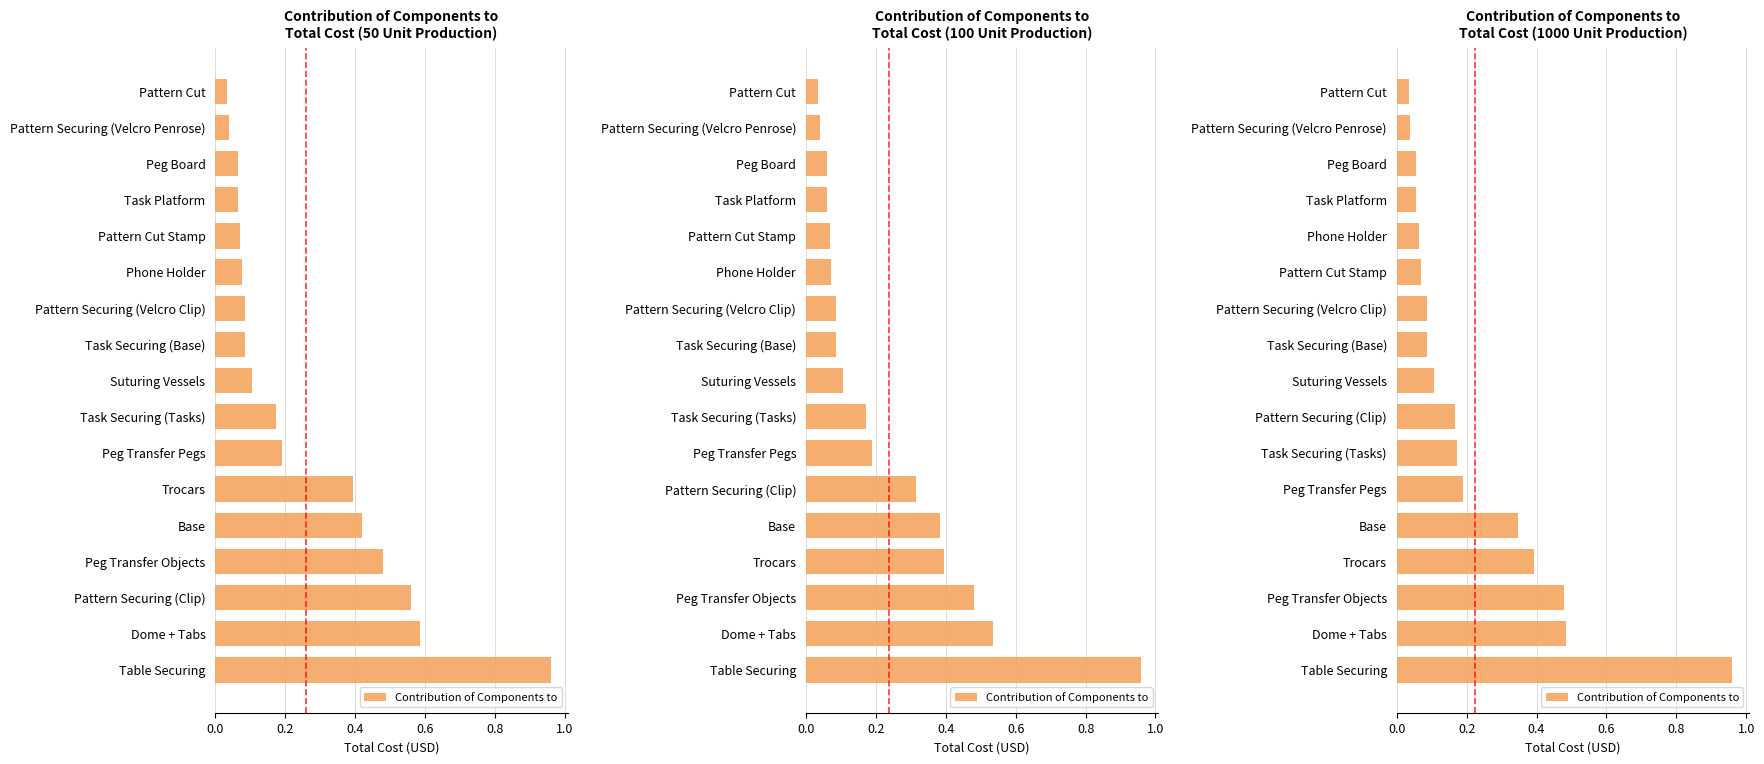

What is the average value?

0.2